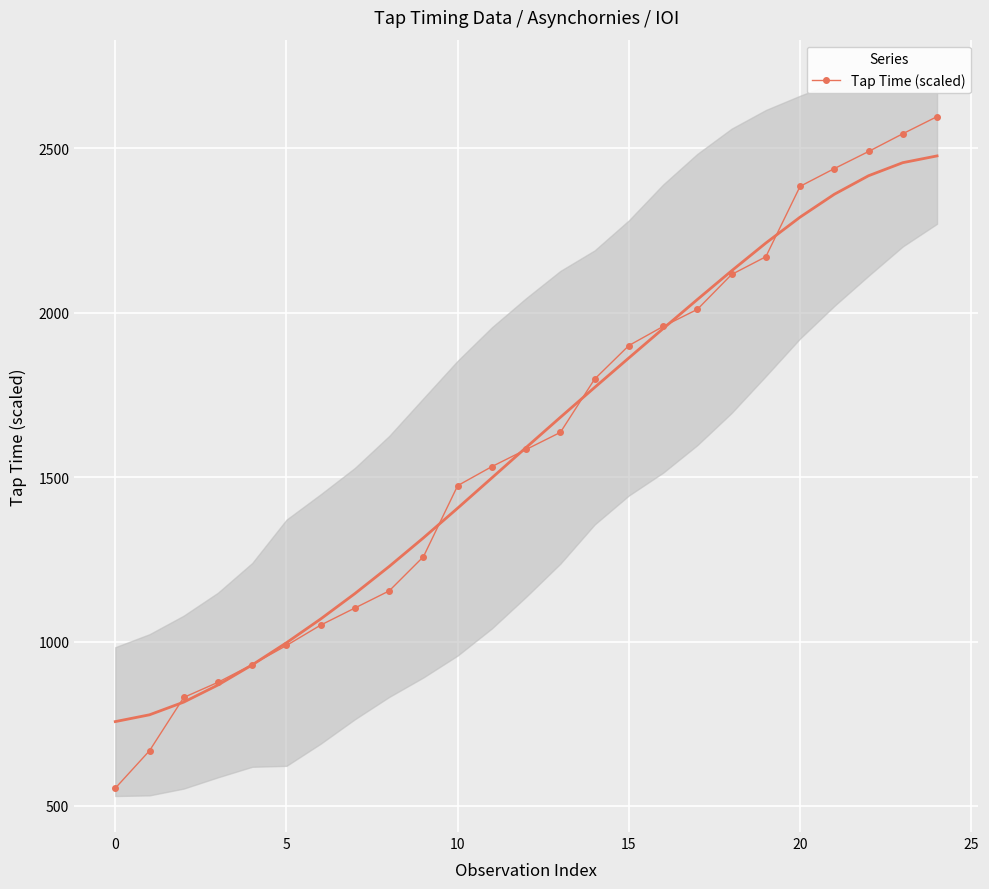

The value of Tap Time (scaled) at 20 is 1460. True or false?

False